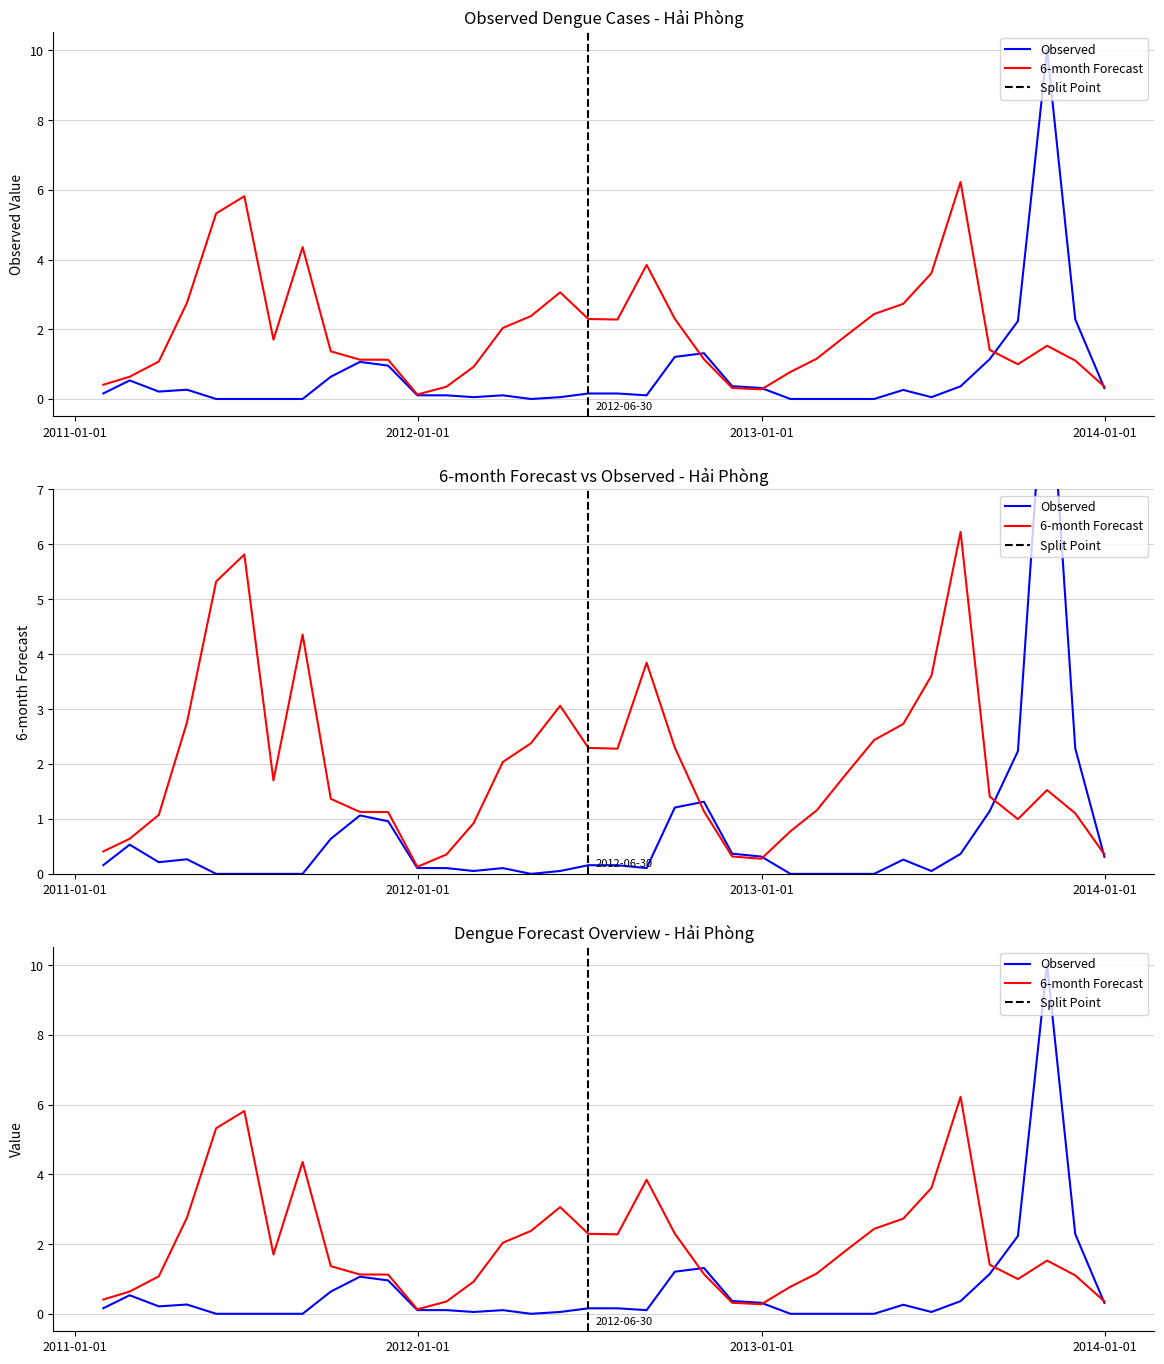

What is the sum of the Observed values at 2012-01-31 and 2012-02-29?

0.2